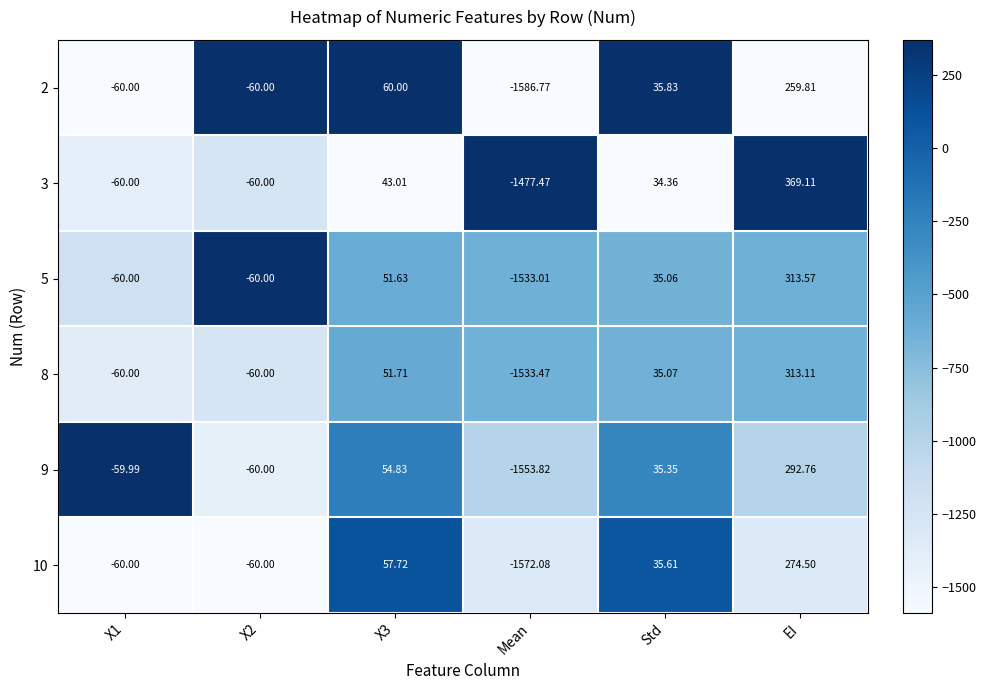

Is the value of 9 at Std greater than the value of 2 at Std?

No